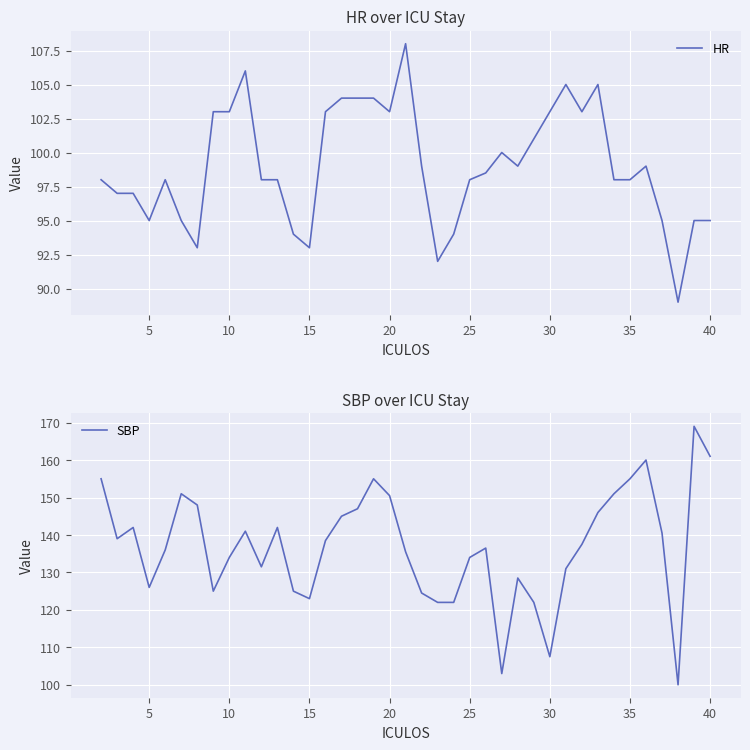

What is the minimum value for HR?

89.0